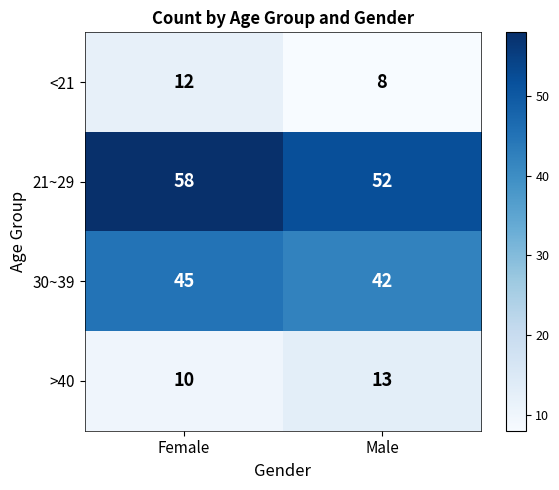

The value of 21~29 at Male is 52. True or false?

True